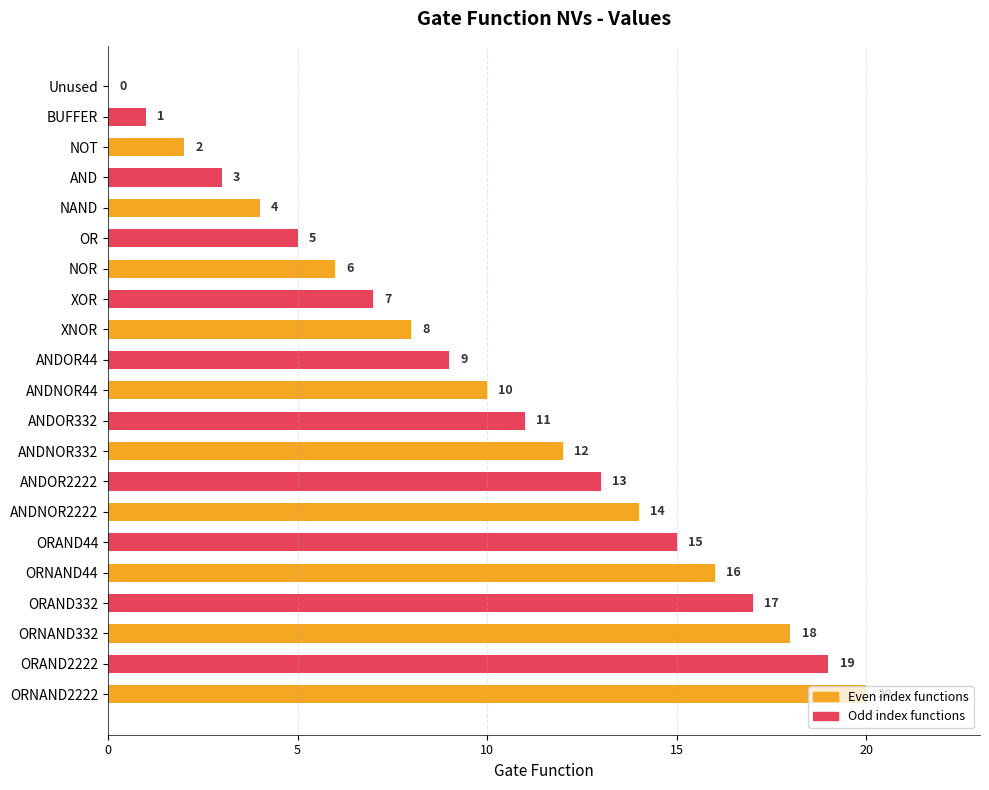

The value at XNOR is 14. True or false?

False